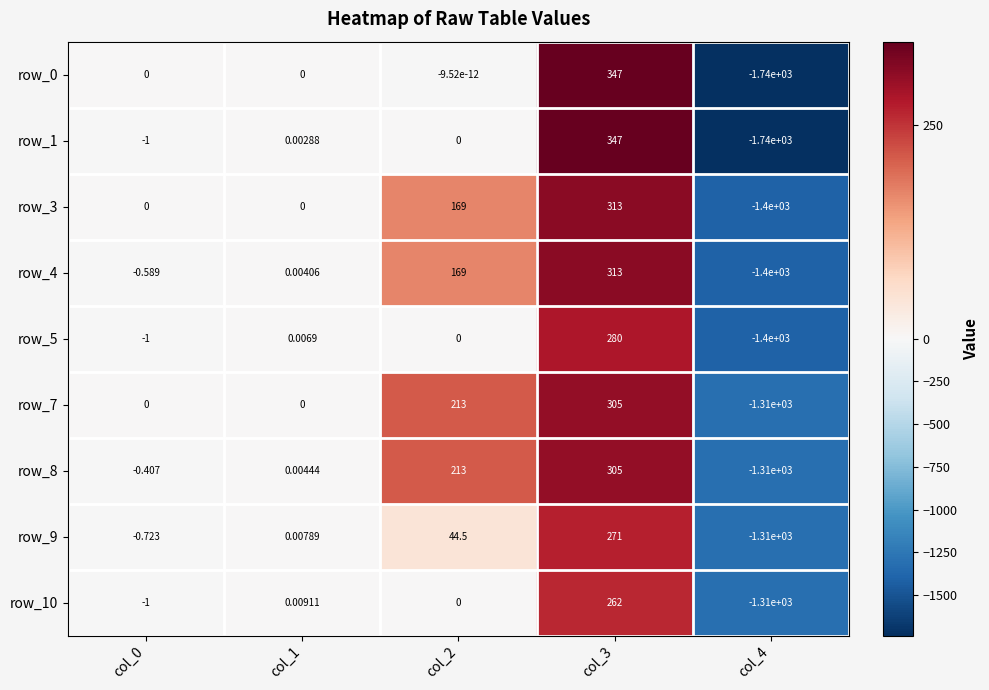

How many values in the row_4 series exceed 0?

3